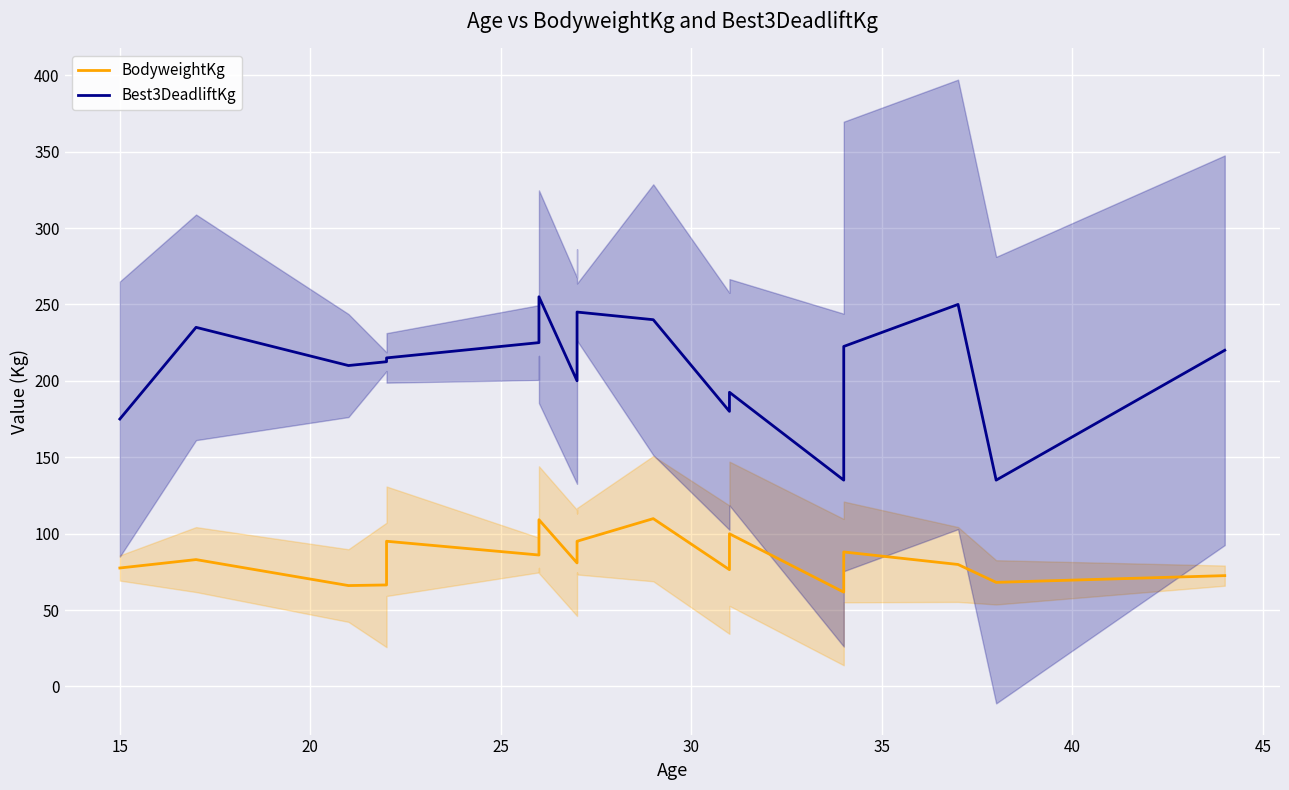

Reading right to left, extract all data points from this chart.

BodyweightKg: 72.5	68.1	79.8	88.0	61.7	99.9	76.4	109.8	95.0	93.9	80.8	109.1	98.2	92.5	86.0	95.0	66.4	66.0	83.0	77.5
Best3DeadliftKg: 220.0	135.0	250.0	222.5	135.0	192.5	180.0	240.0	245.0	230.0	200.0	255.0	240.0	235.0	225.0	215.0	212.5	210.0	235.0	175.0